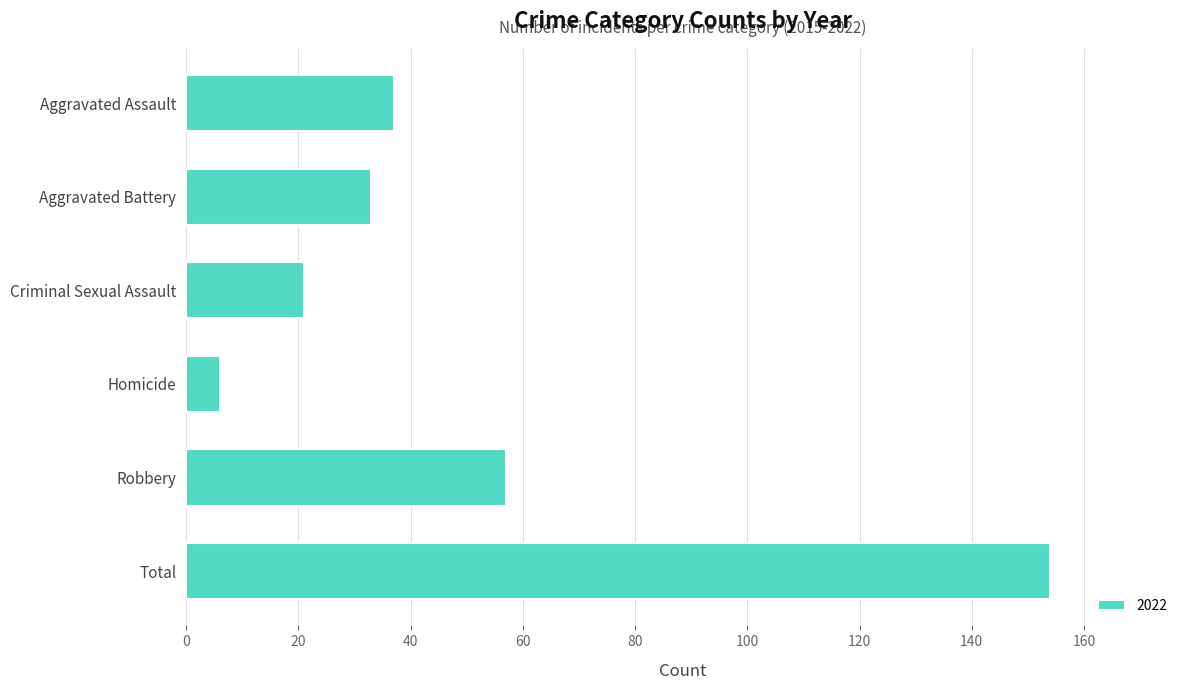

What is the label of the 1st bar from the bottom?

Total